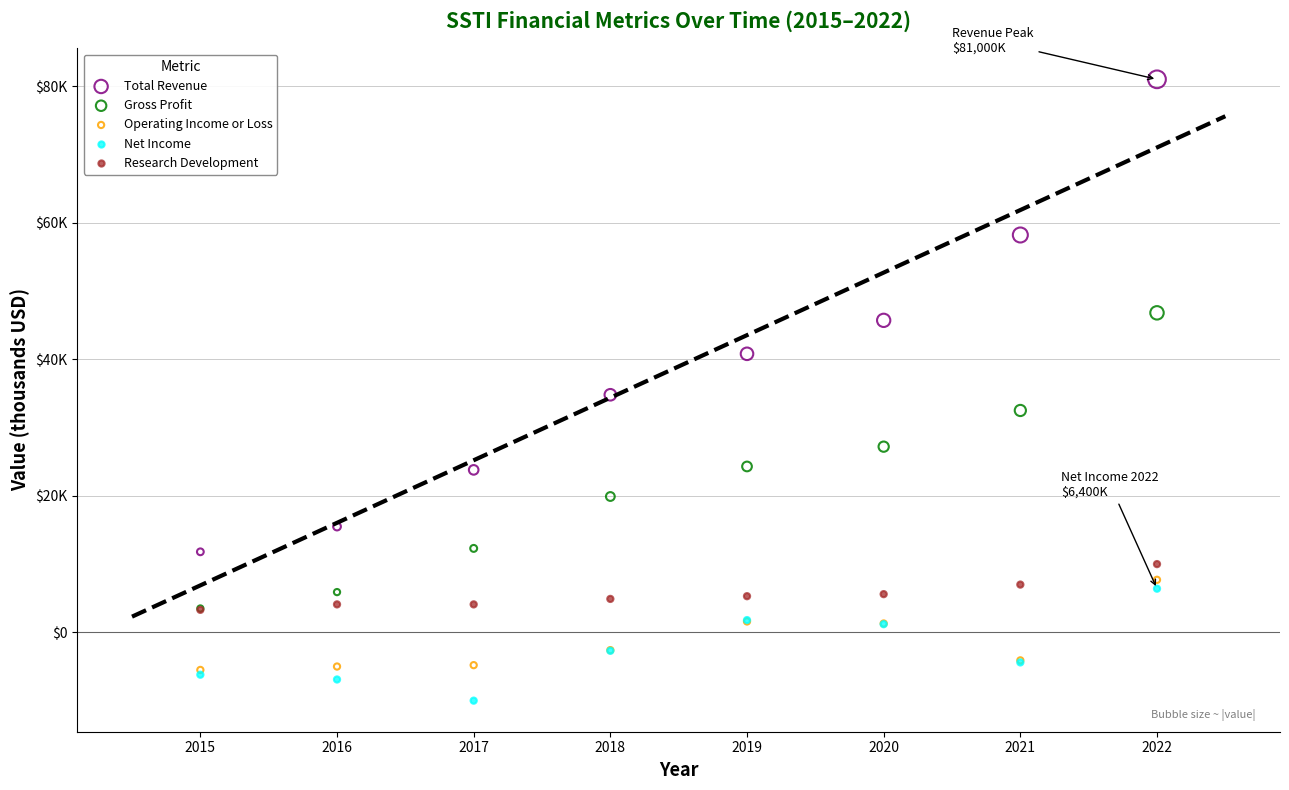

Which series has the largest Y range (max minus min)?

Total Revenue